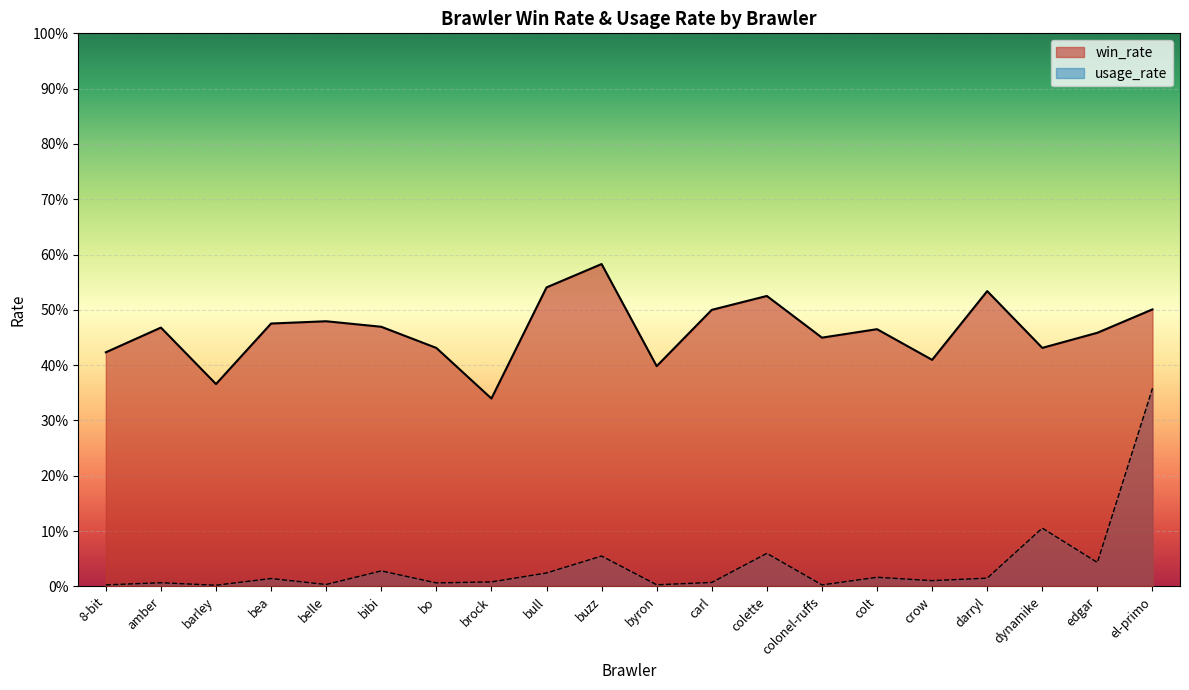

How many interior local valleys does the win_rate series have?

6